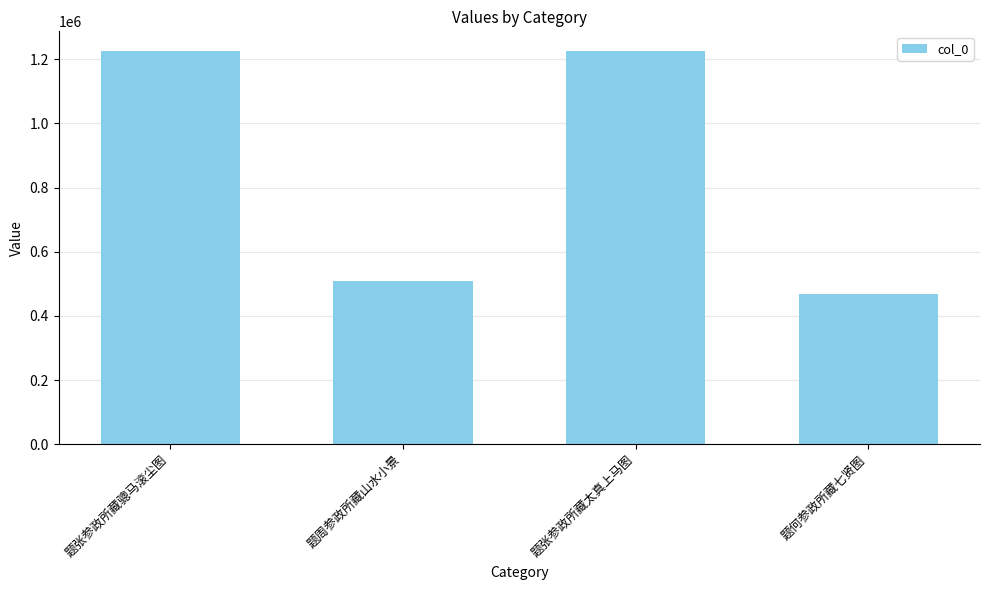

What is the smallest value displayed?

468240